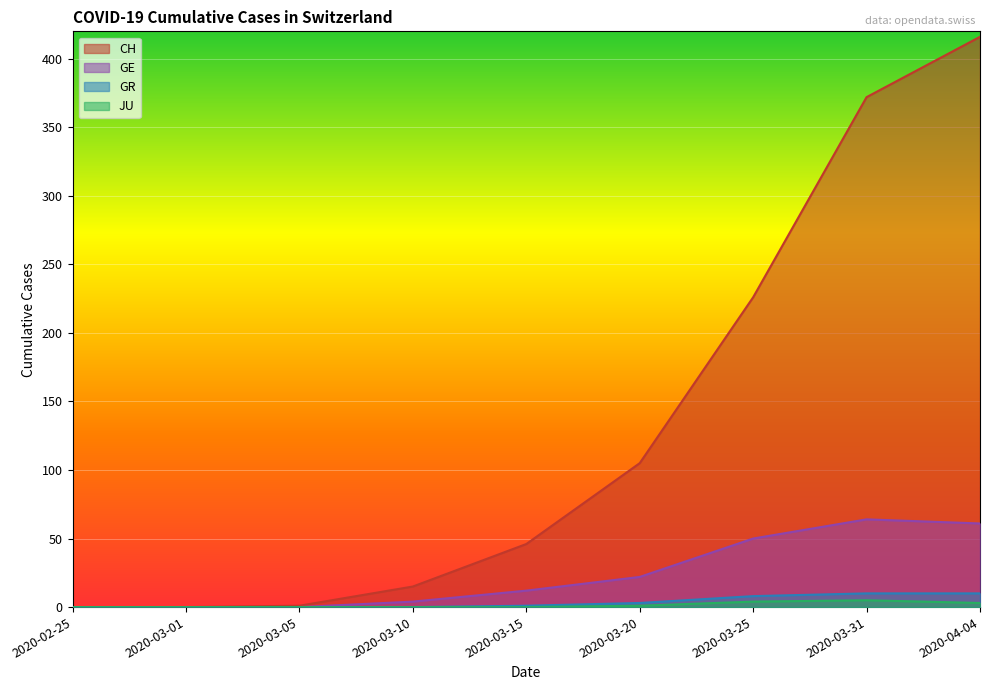

At which label does JU reach its minimum?

2020-02-25